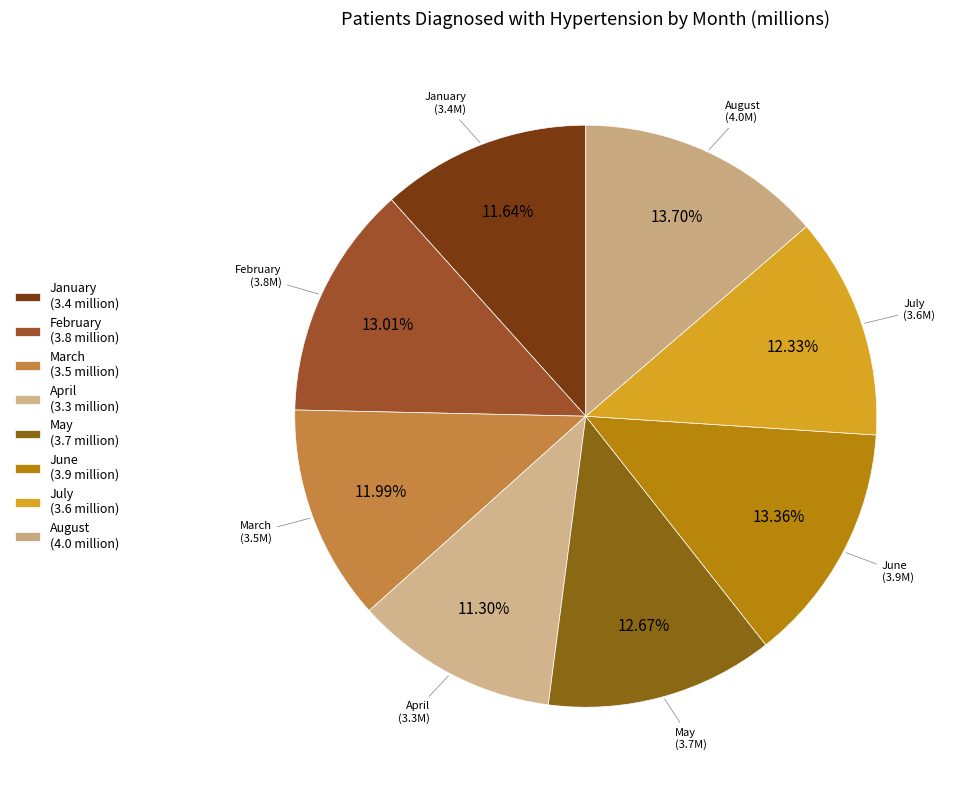

How many slices are in this pie chart?

8